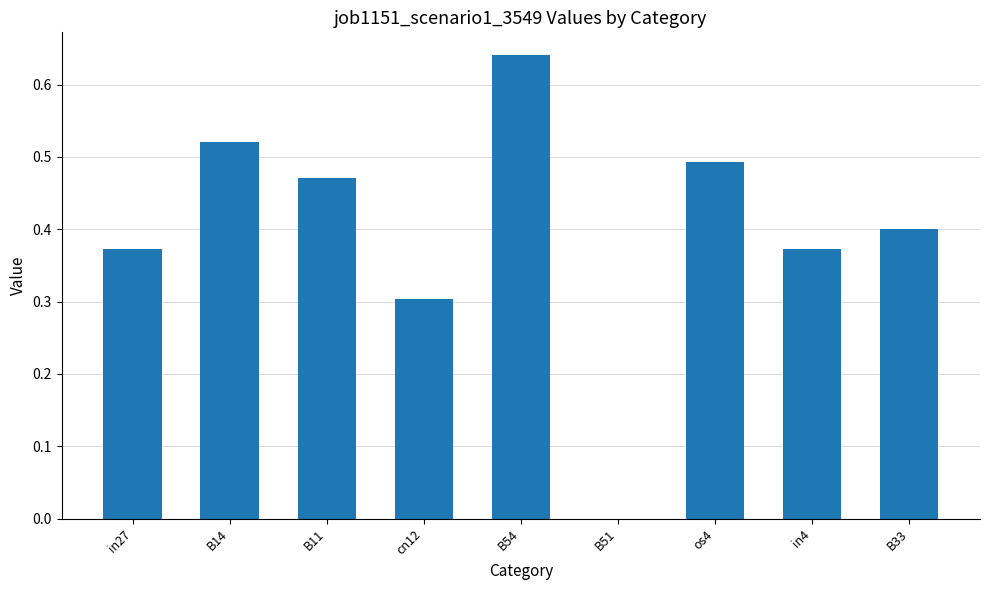

How many values are between 0 and 1?

9